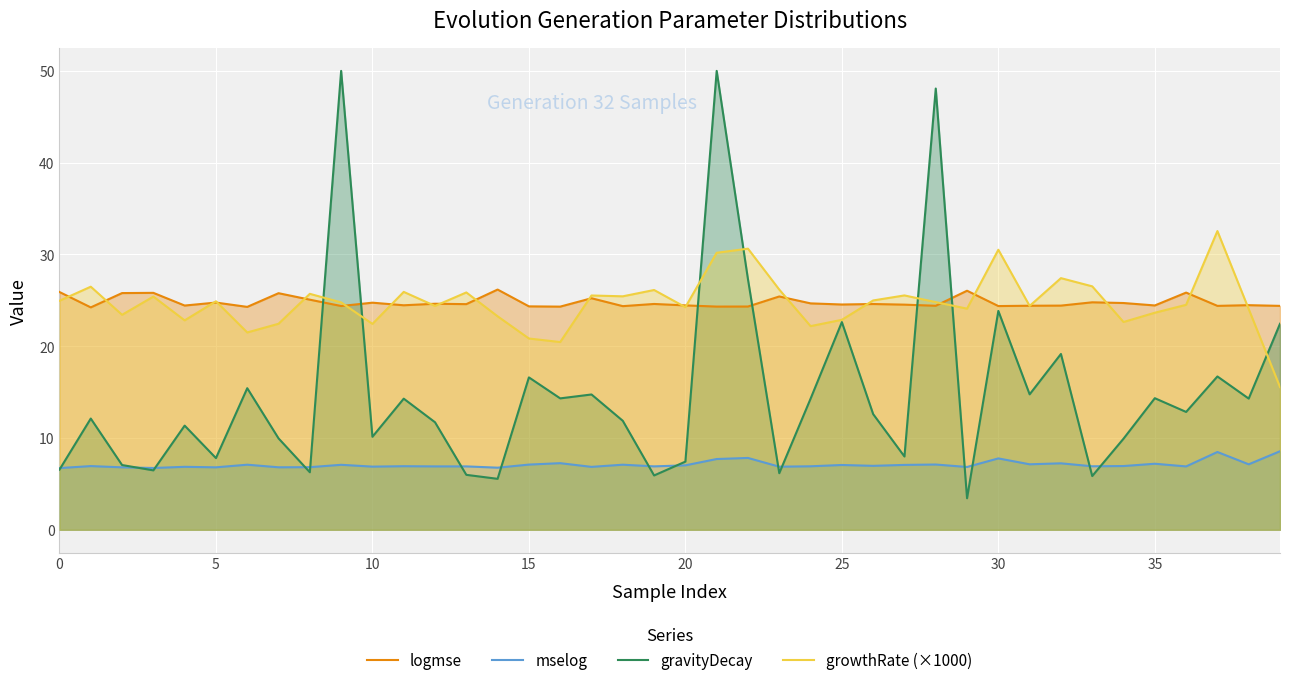

True or false: growthRate (×1000) has a value of 25.5 at 27.

True